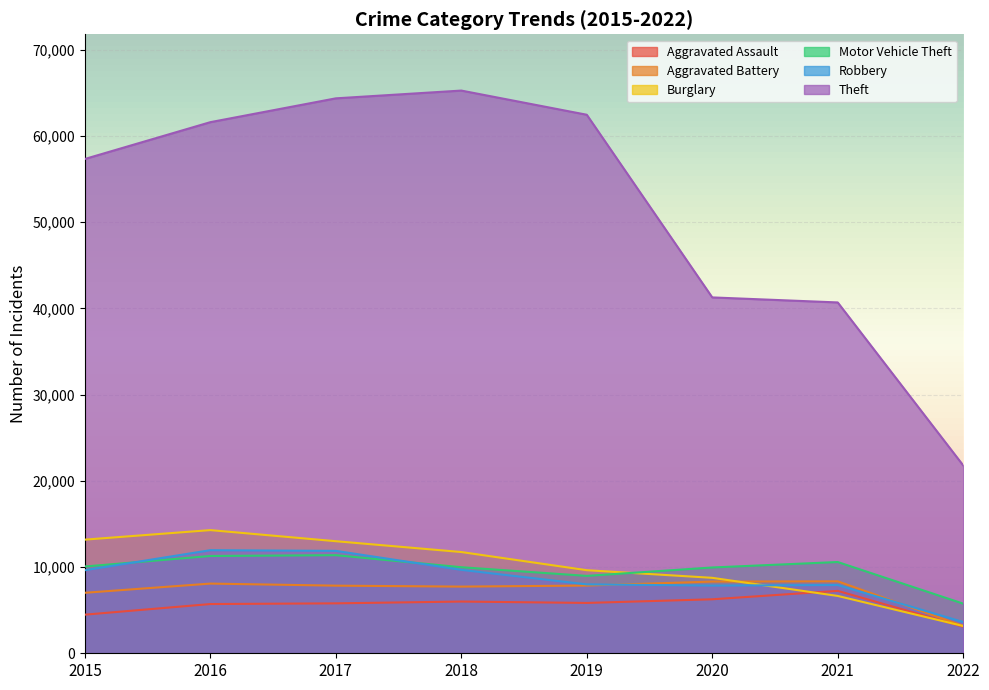

Rank the series at 2021 from highest to lowest value.

Theft, Motor Vehicle Theft, Aggravated Battery, Robbery, Aggravated Assault, Burglary